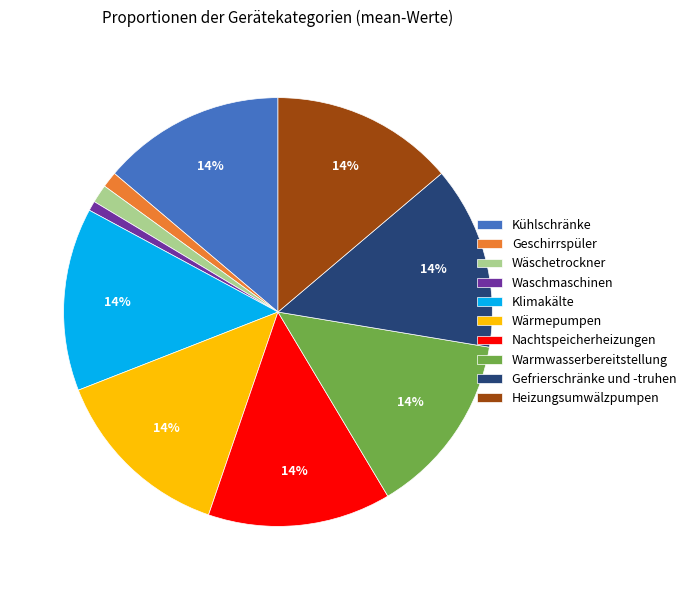

To the nearest percent, what is the difference between the largest and smallest slice percentages?

13%